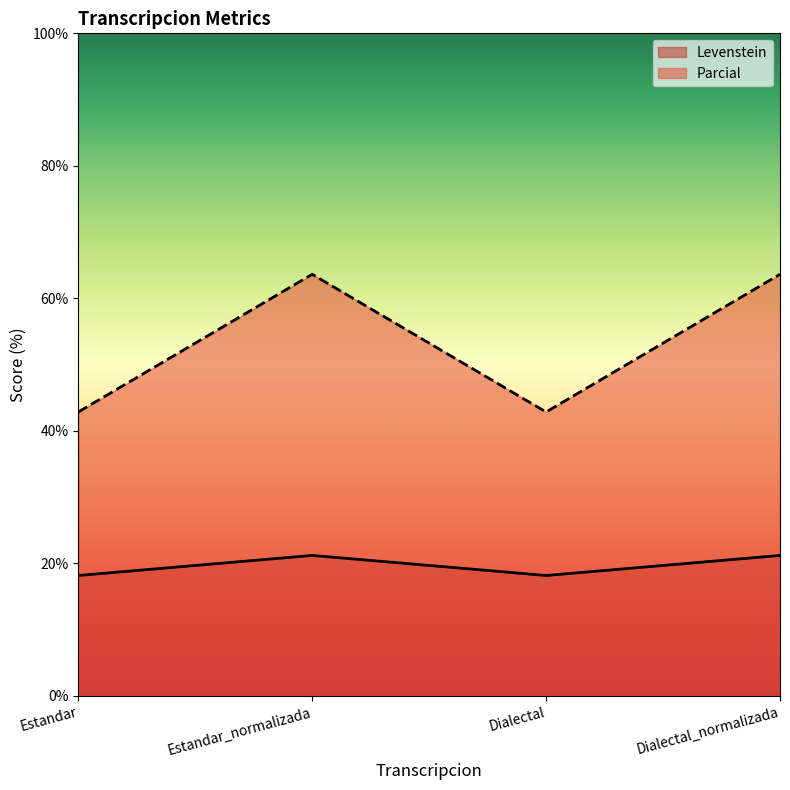

Which series has the largest total across all categories?

Parcial